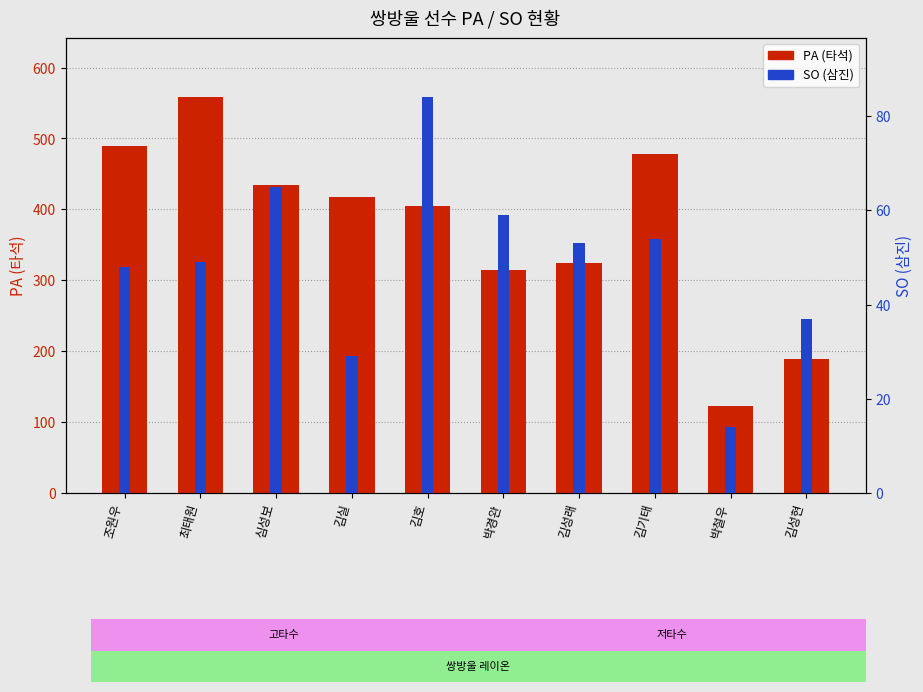

What is the label of the 8th bar from the left?

김기태